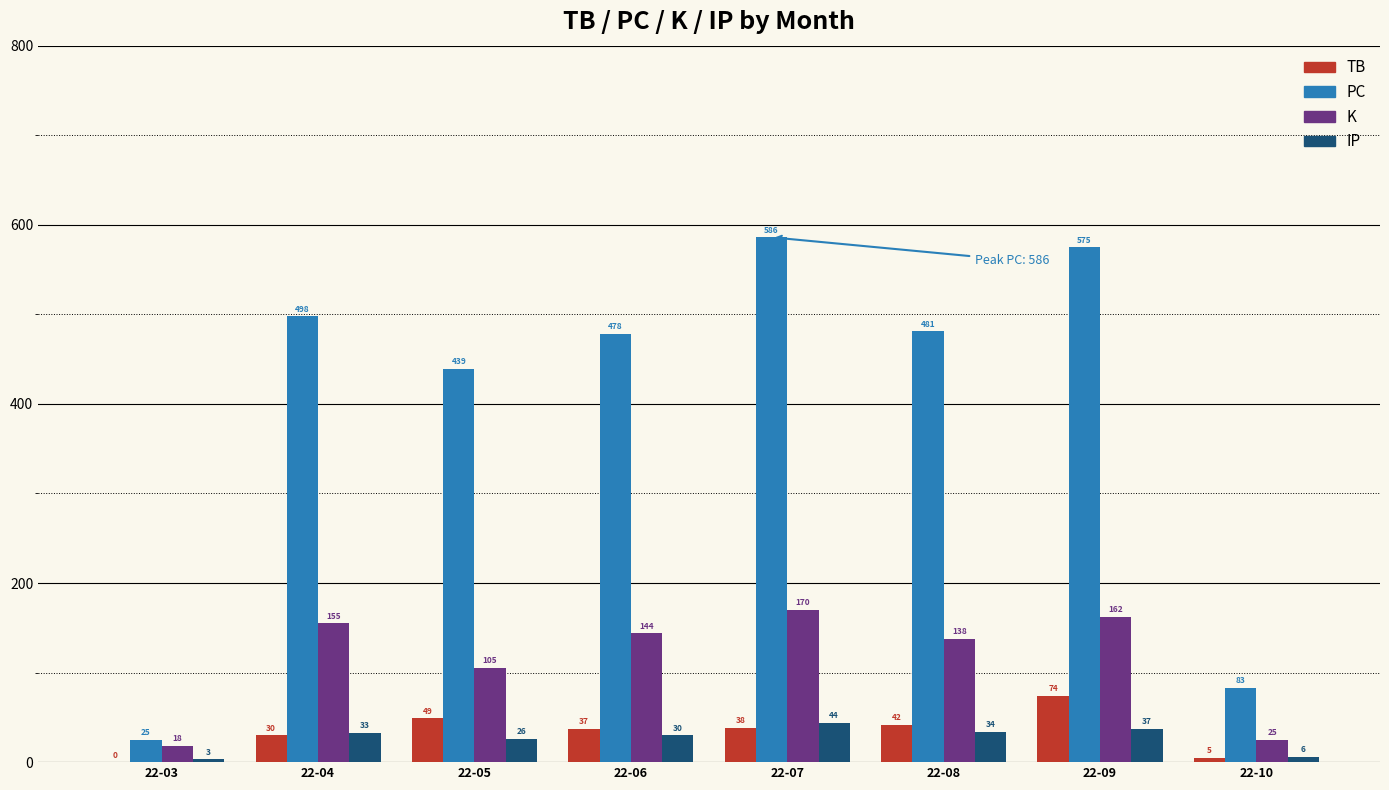

The value of PC at 22-09 is 1001. True or false?

False